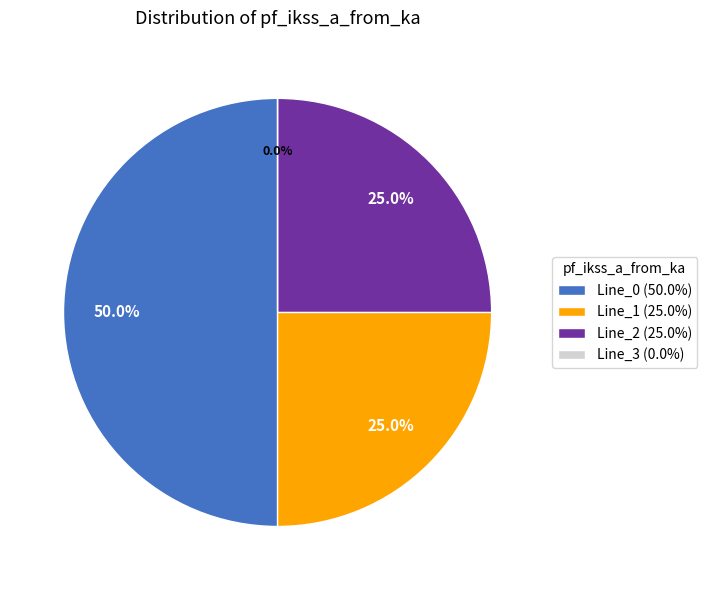

Is there a majority slice in this chart?

No